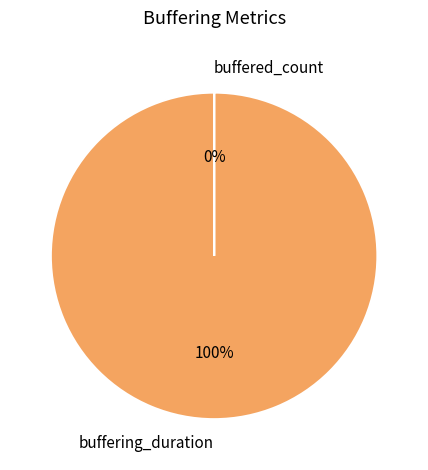

Is it true that buffering_duration is 91% of the pie?

False